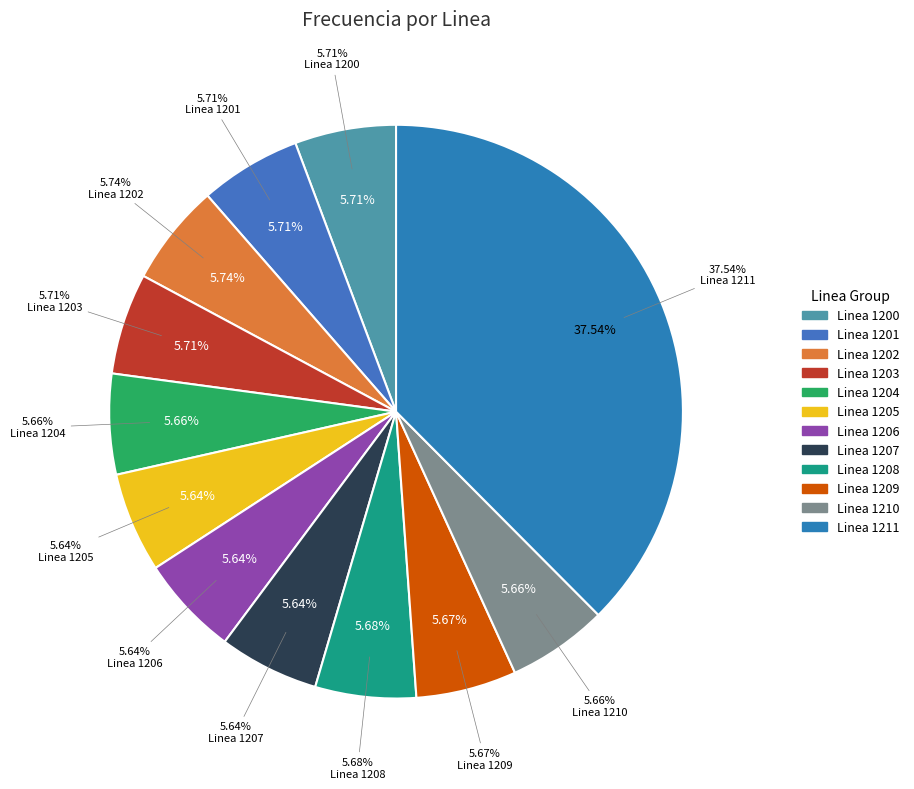

How many segments does this pie chart have?

12